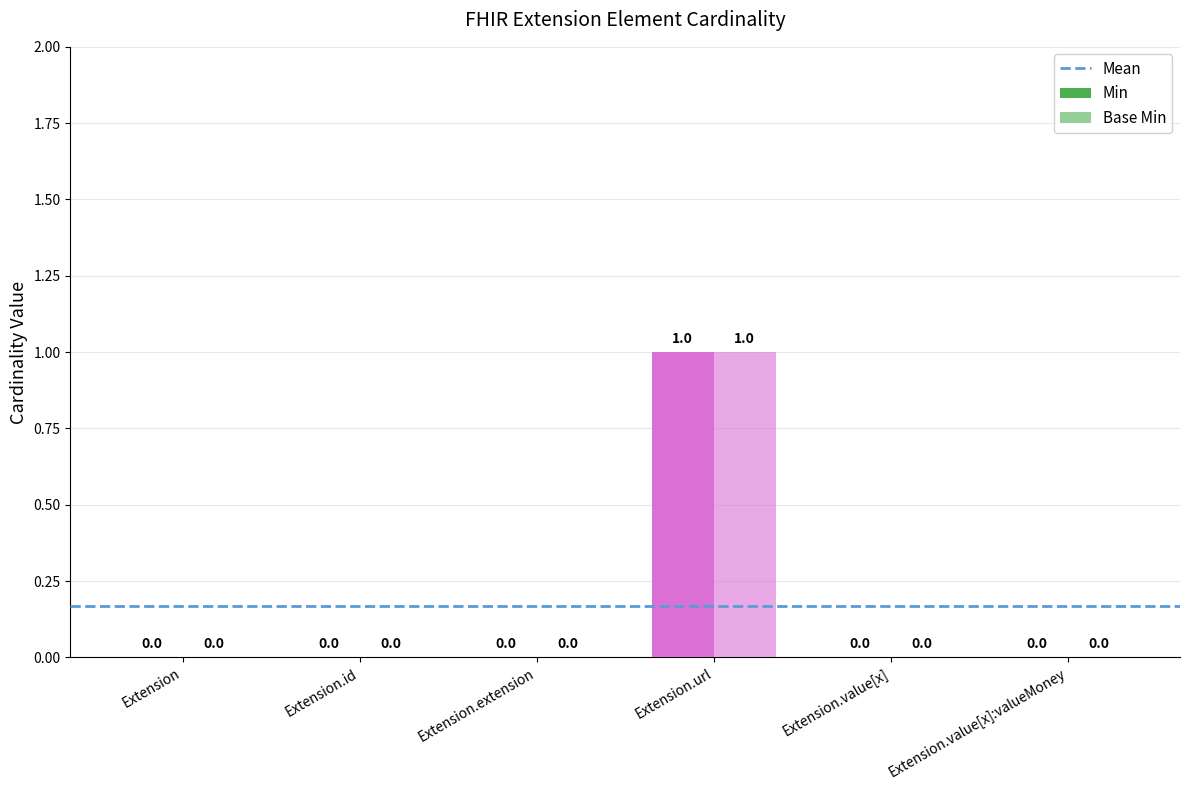

Are the bars grouped side by side (vs. stacked)?

Yes